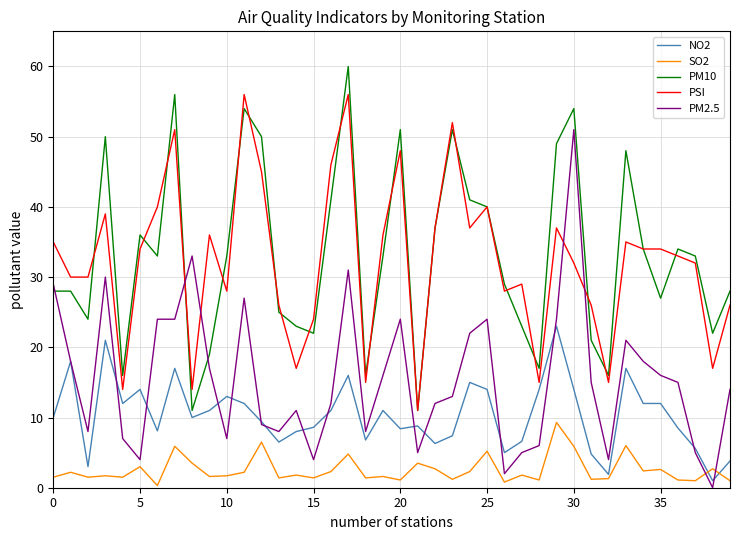

Rank the series by their maximum value, from highest to lowest.

PM10, PSI, PM2.5, NO2, SO2